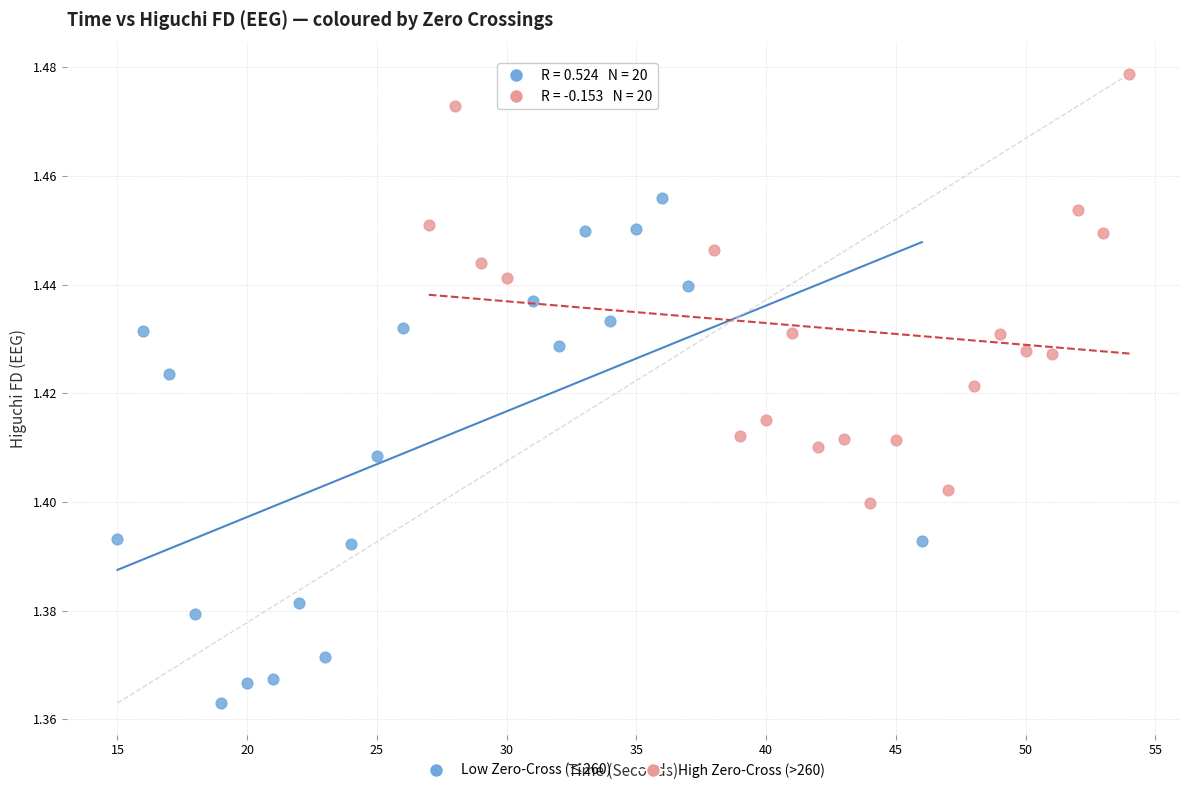

Which series reaches the maximum Y coordinate?

High Zero-Cross (>260)